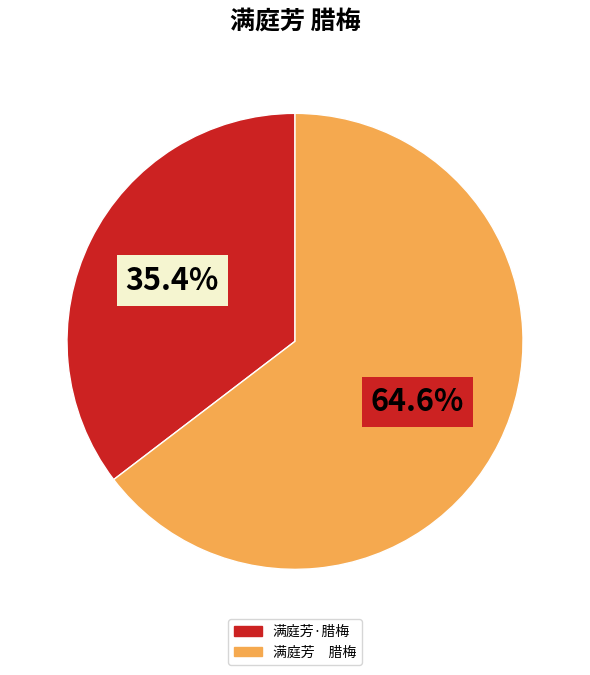

What percentage is NOT represented by 满庭芳·腊梅?

64.6%